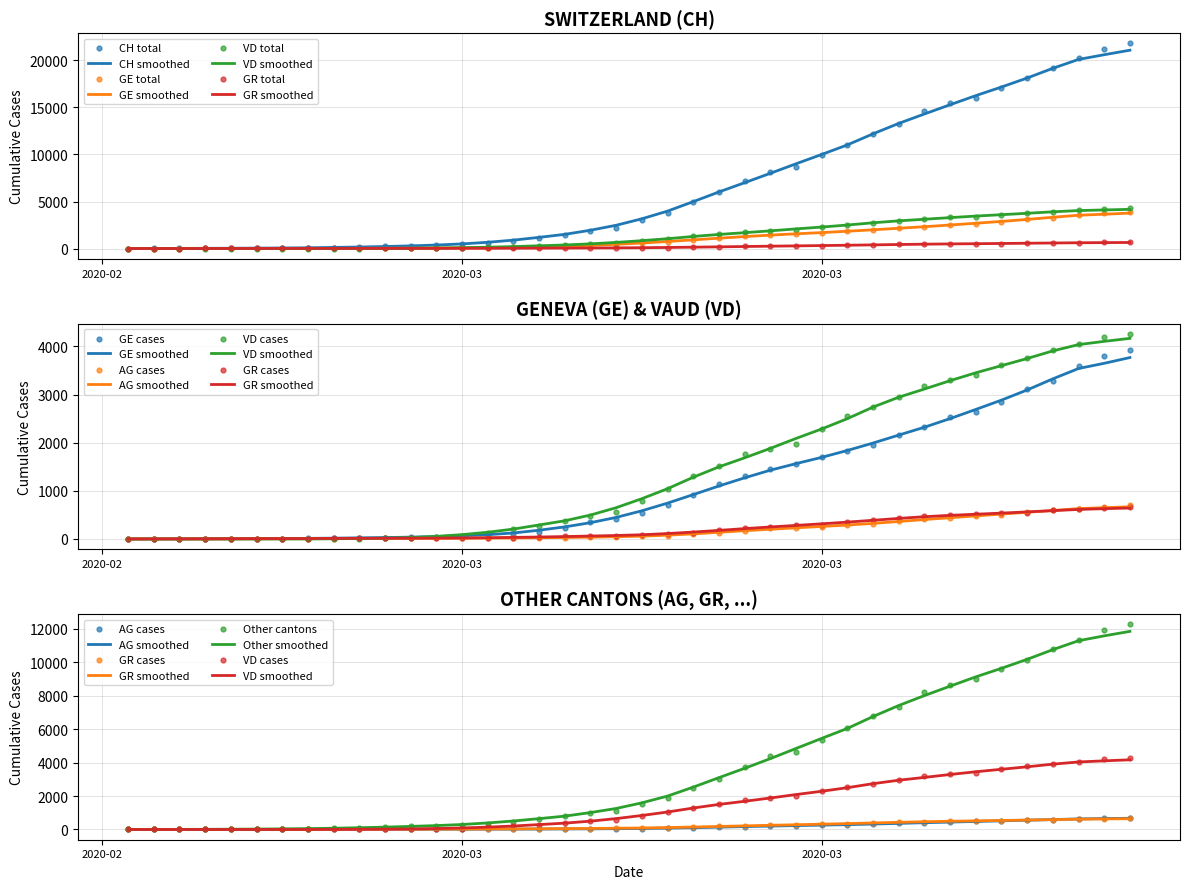

Which series has the largest total across all categories?

CH